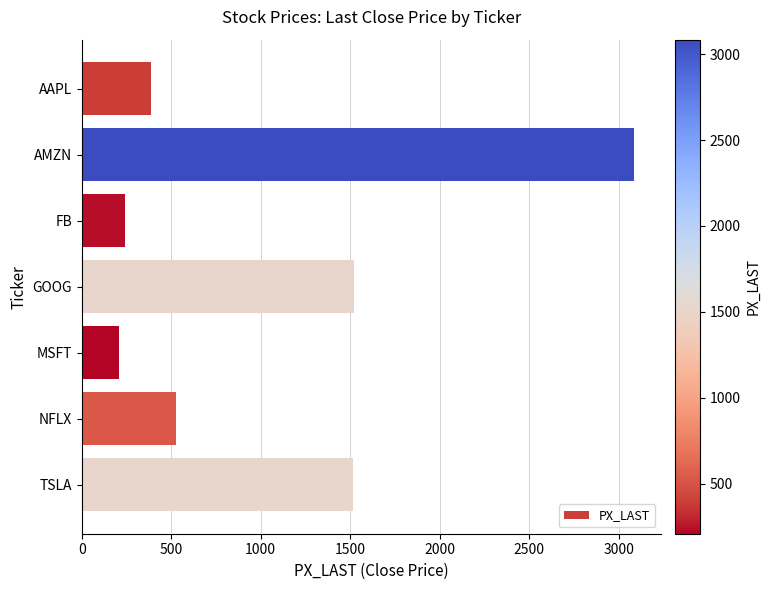

What is the approximate value at GOOG?

1520.6